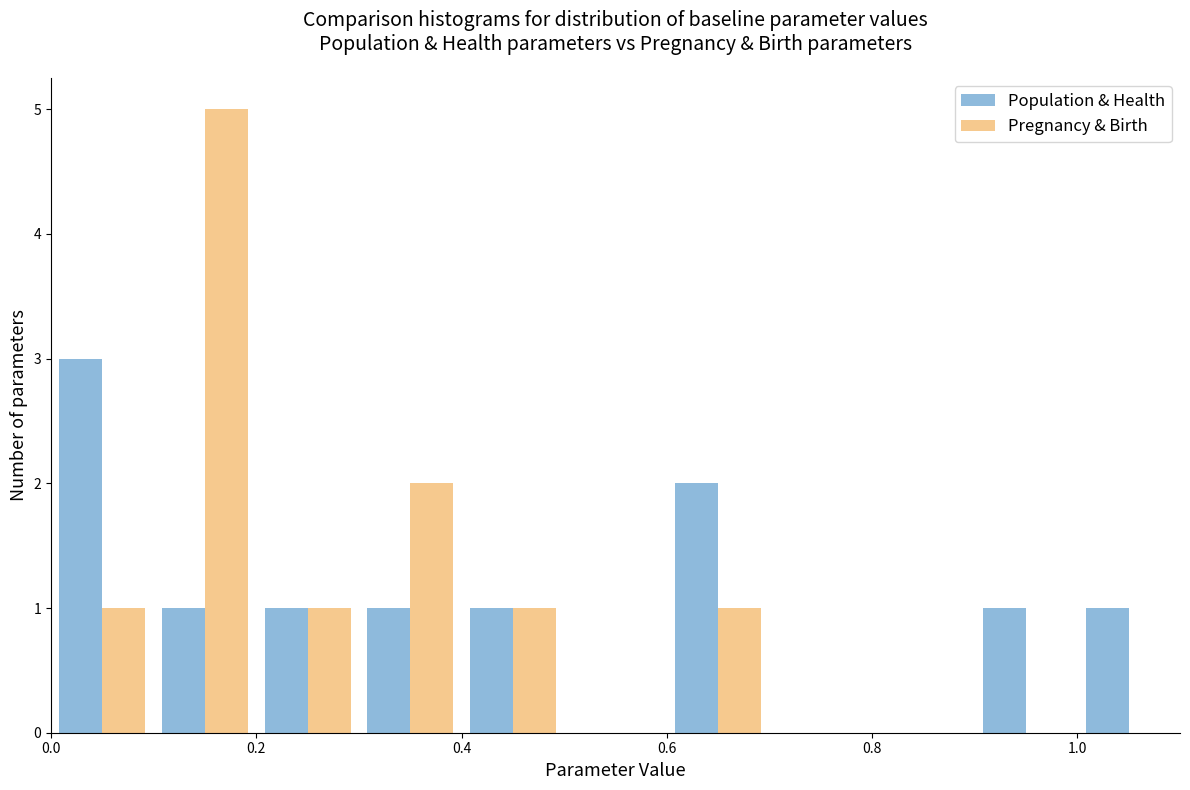

Reading left to right, list every range on the x-axis with the height of the bar of each series over it. The values are not printed on the chart, so give them approximately, as read against the axis.

0.0 to 0.1: Population & Health=3	Pregnancy & Birth=1
0.1 to 0.2: Population & Health=1	Pregnancy & Birth=5
0.2 to 0.3: Population & Health=1	Pregnancy & Birth=1
0.3 to 0.4: Population & Health=1	Pregnancy & Birth=2
0.4 to 0.5: Population & Health=1	Pregnancy & Birth=1
0.5 to 0.6: Population & Health=0	Pregnancy & Birth=0
0.6 to 0.7: Population & Health=2	Pregnancy & Birth=1
0.7 to 0.8: Population & Health=0	Pregnancy & Birth=0
0.8 to 0.9: Population & Health=0	Pregnancy & Birth=0
0.9 to 1.0: Population & Health=1	Pregnancy & Birth=0
1.0 to 1.1: Population & Health=1	Pregnancy & Birth=0